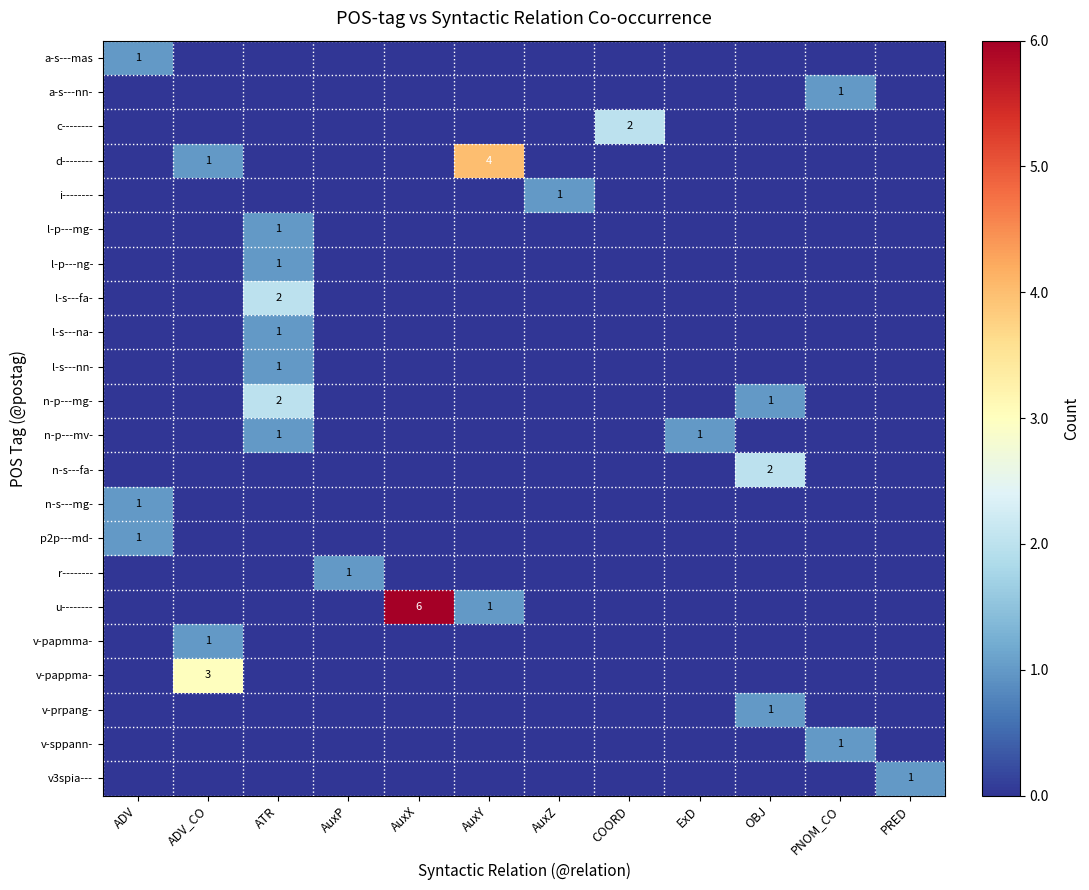

What is the difference between the highest and lowest values at AuxX?

6